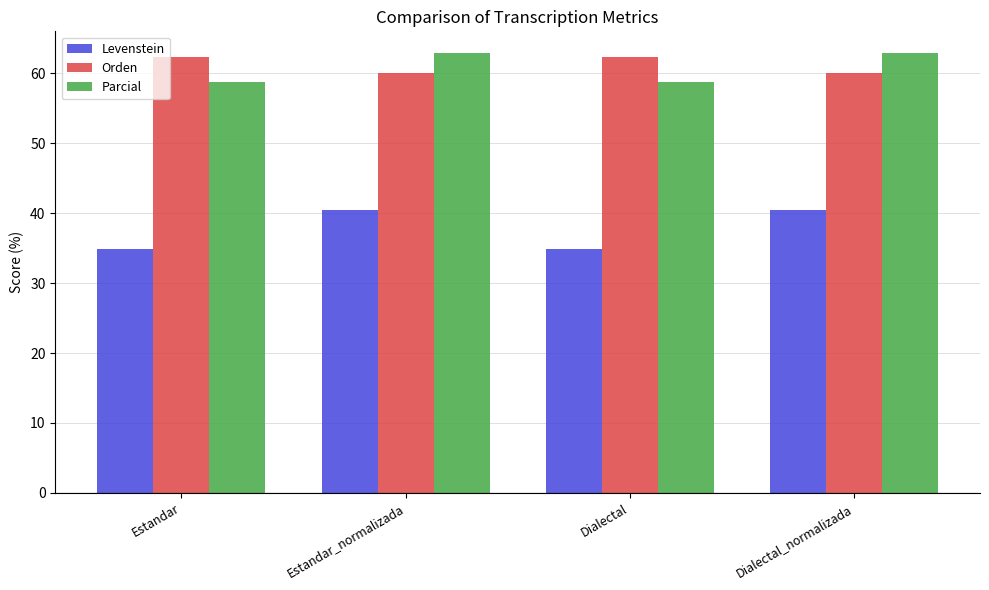

List the series in order of their peak value, lowest first.

Levenstein, Orden, Parcial